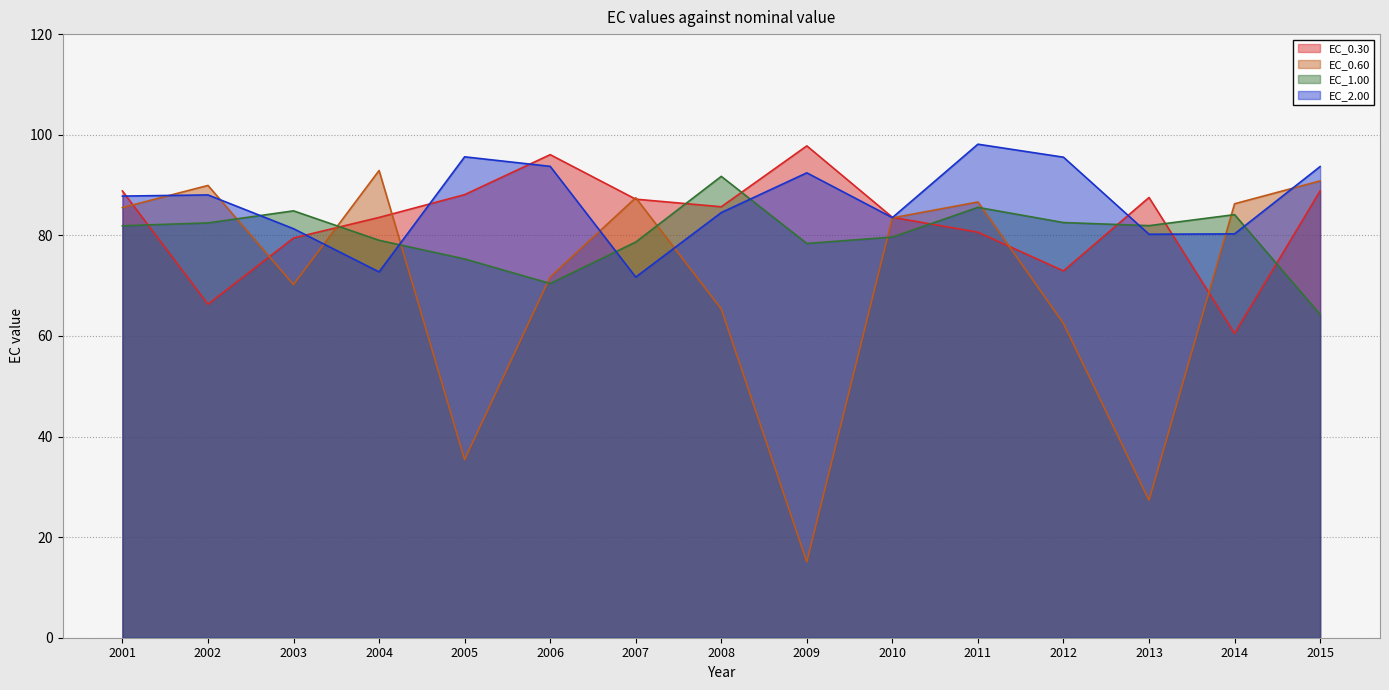

What is the highest value of the EC_2.00 series?

98.1